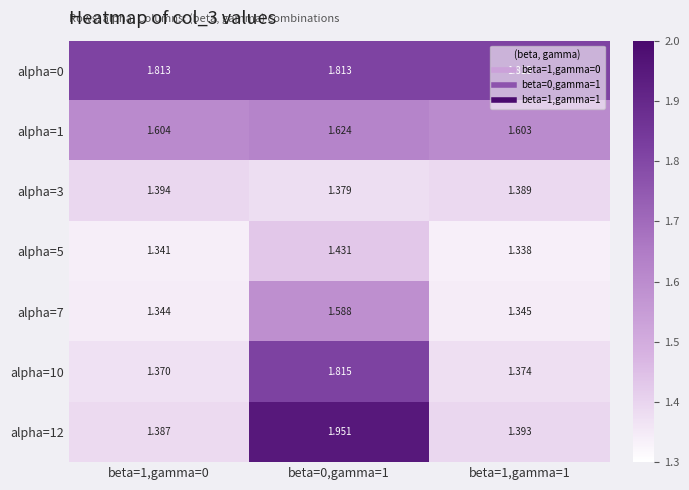

Is the value of alpha=5 at beta=0,gamma=1 greater than the value of alpha=1 at beta=1,gamma=1?

No